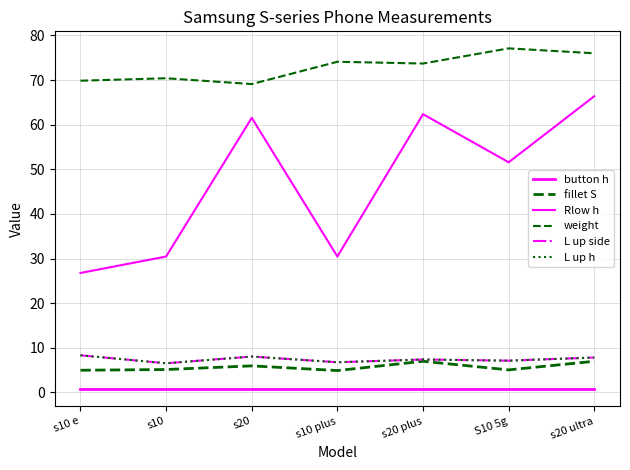

Does the chart have visible grid lines?

Yes